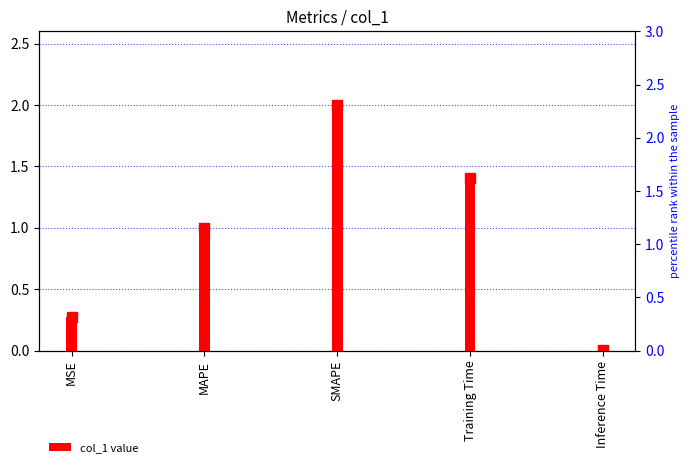

What is the change in value from MAPE to Training Time?

+0.4